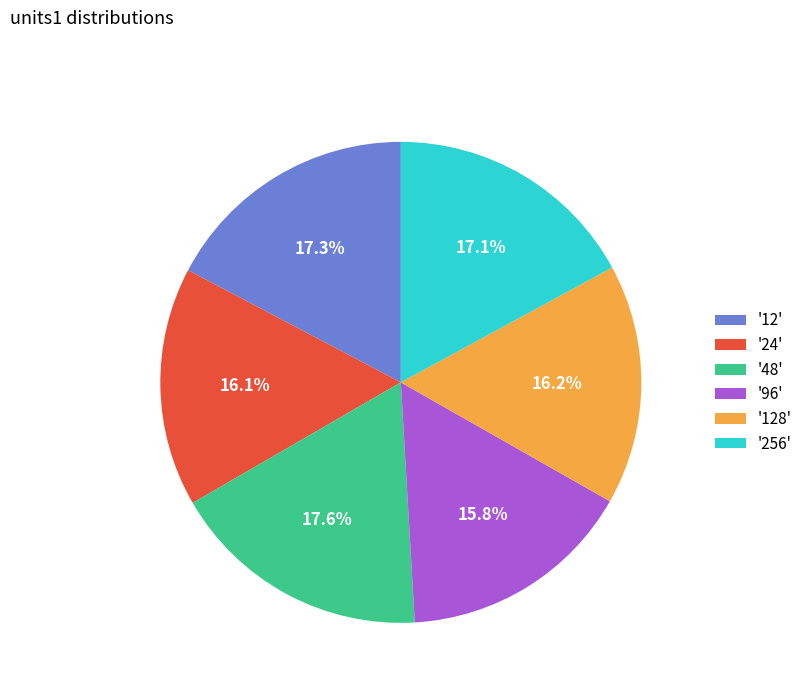

Does '48' account for over 50% of the chart?

No